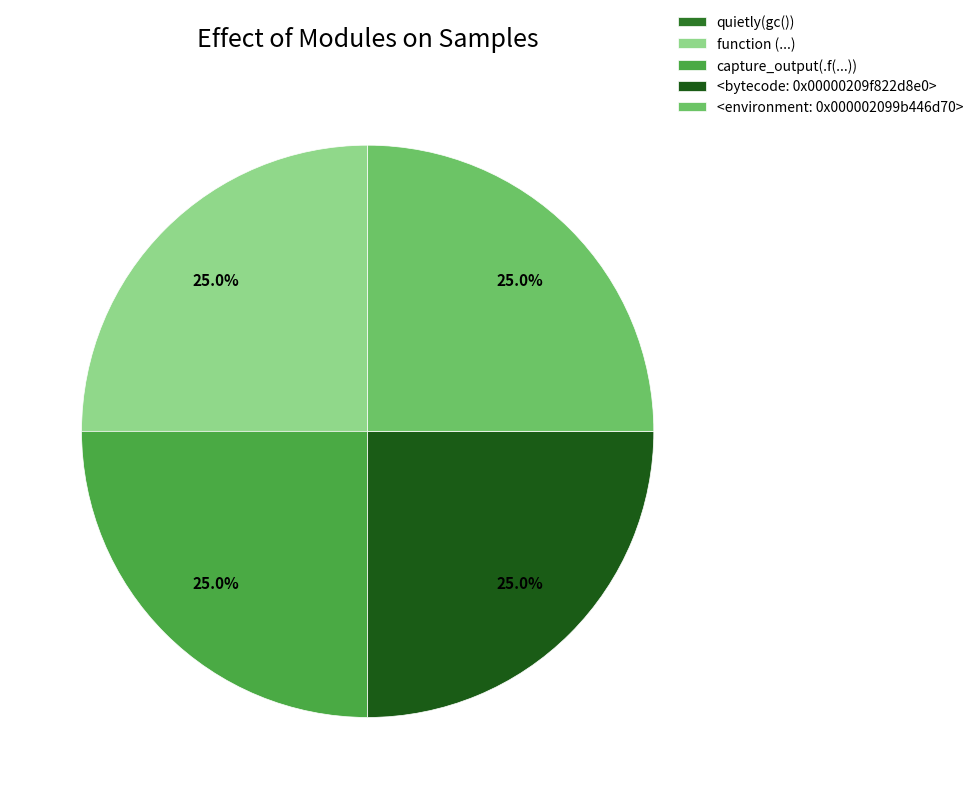

To the nearest percent, what percentage of the pie is capture_output(.f(...))?

25%